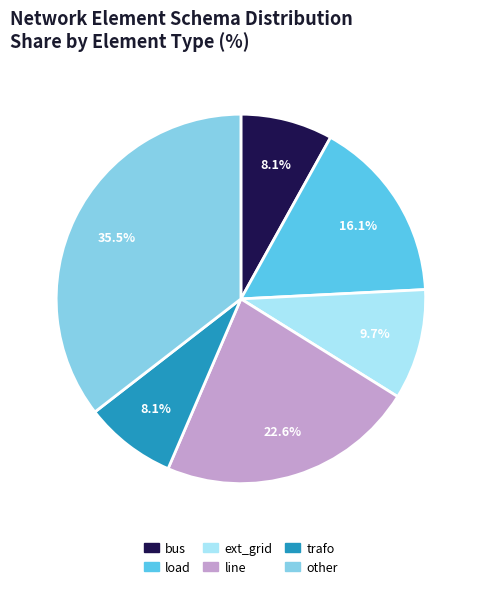

Between ext_grid and line, which is larger?

line